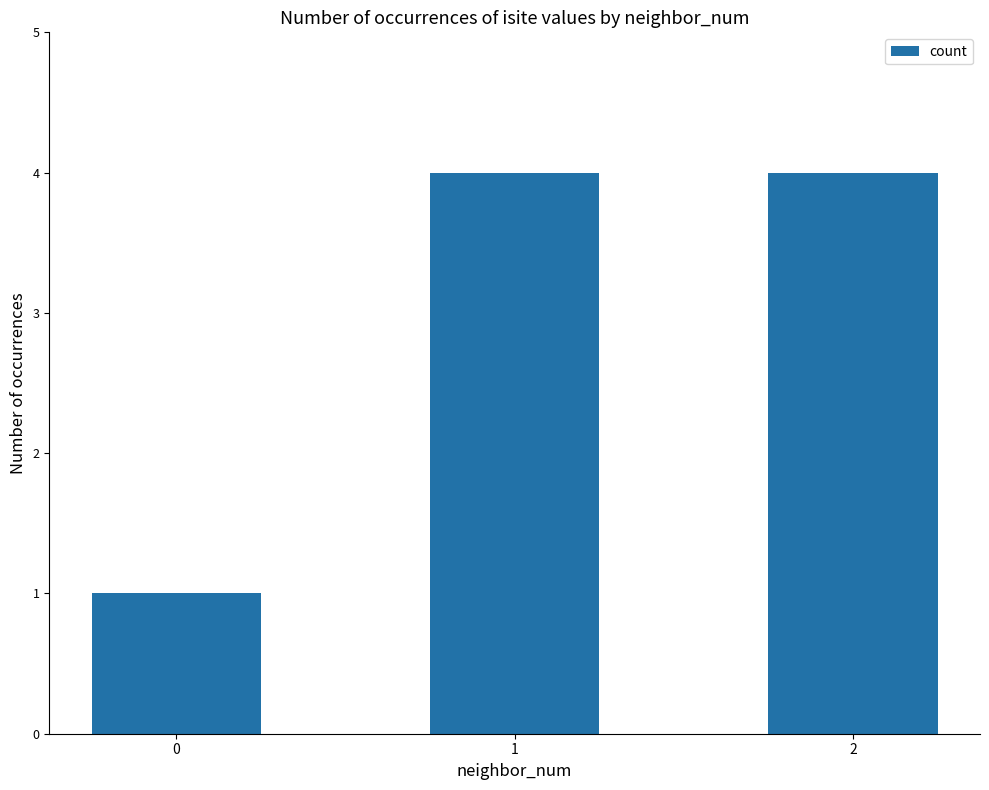

What is the ratio of the value at 1 to the value at 0?

4.0